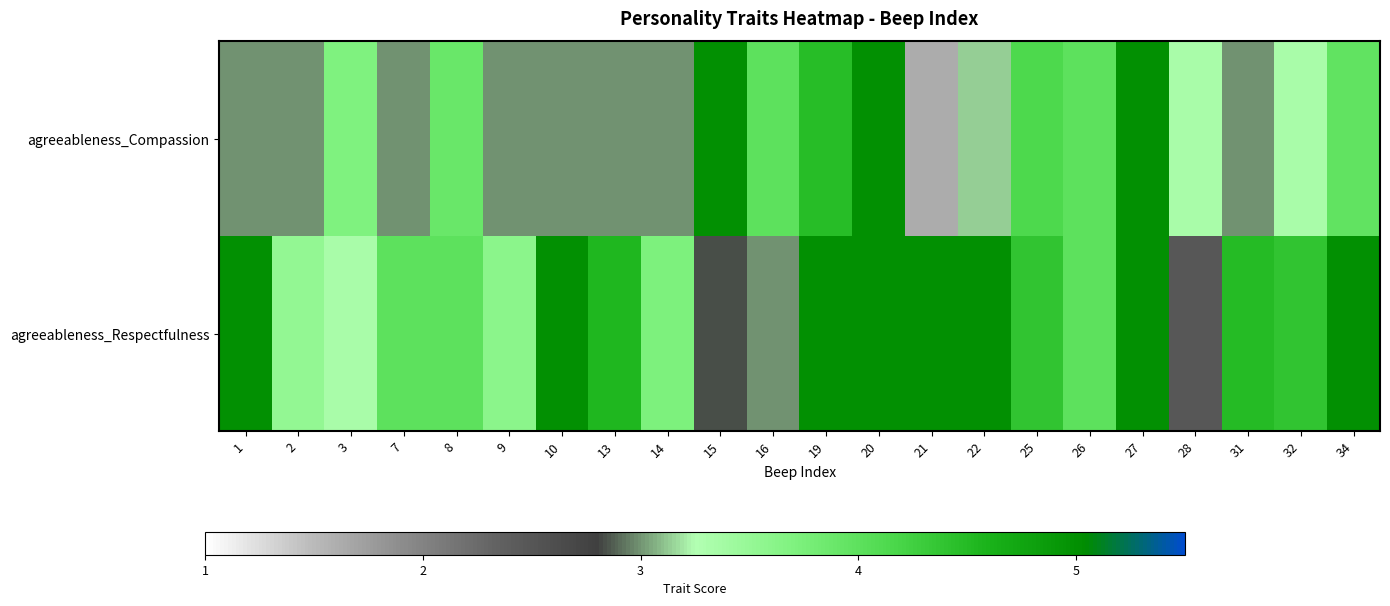

How many data points does each series have?

22